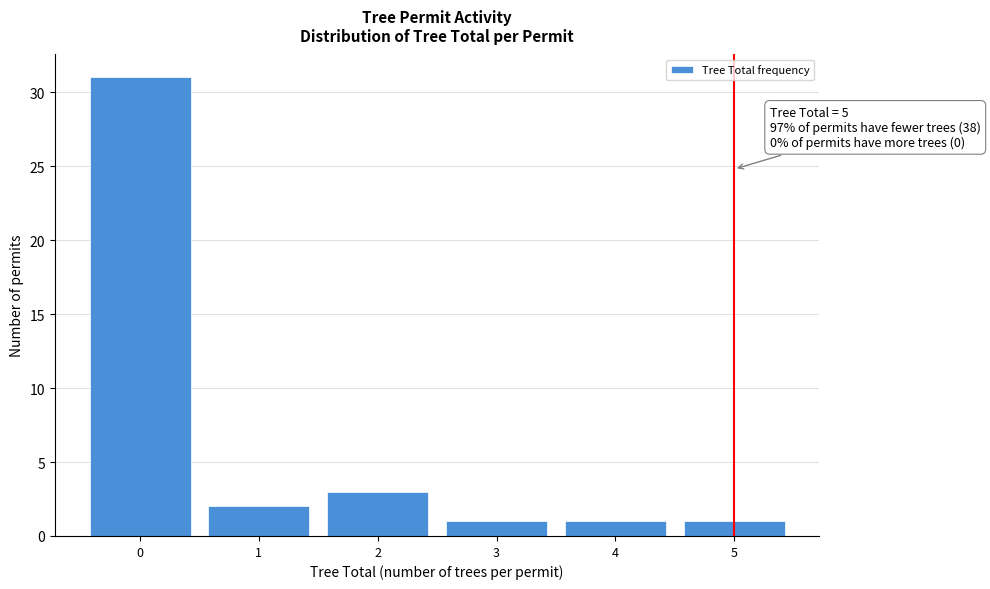

Reading left to right, list all the values displayed in this chart.

31	2	3	1	1	1